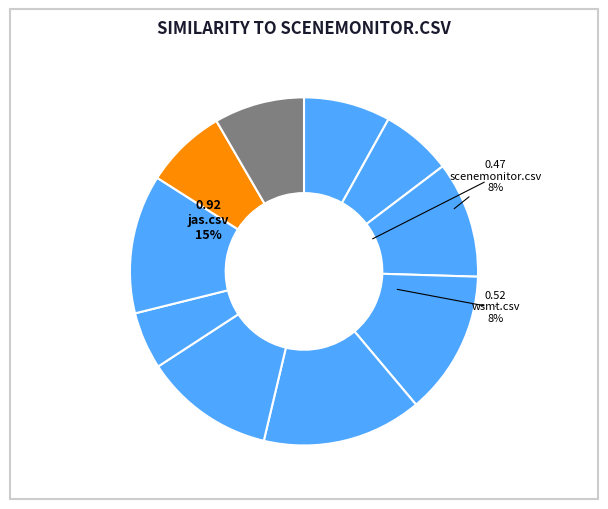

Is it true that jas.csv is 2% of the pie?

False